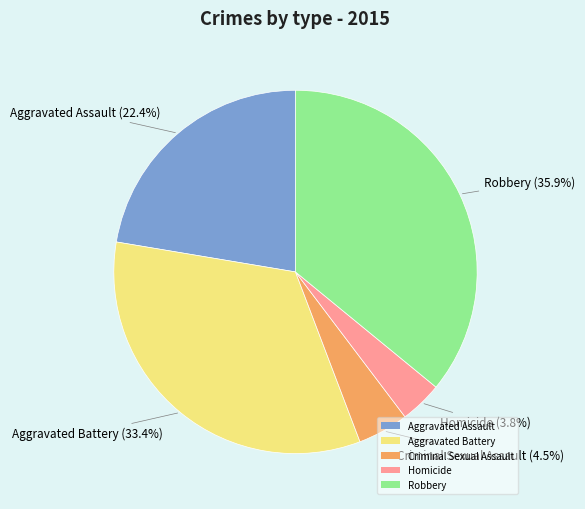

Does Criminal Sexual Assault represent more than half of the total?

No